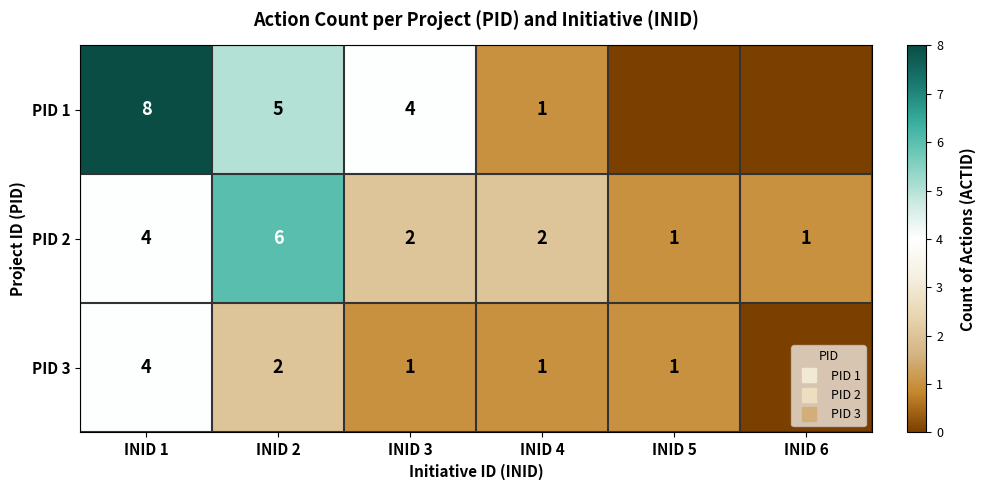

The value of PID 3 at INID 5 is 1. True or false?

True